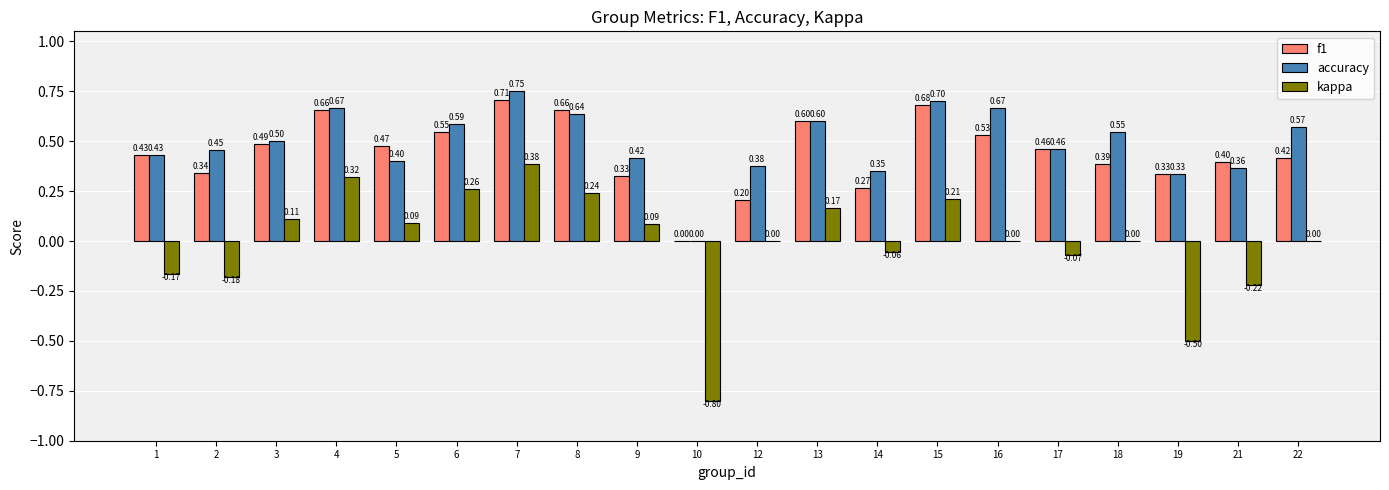

Is the value of f1 at 19 greater than the value of accuracy at 6?

No